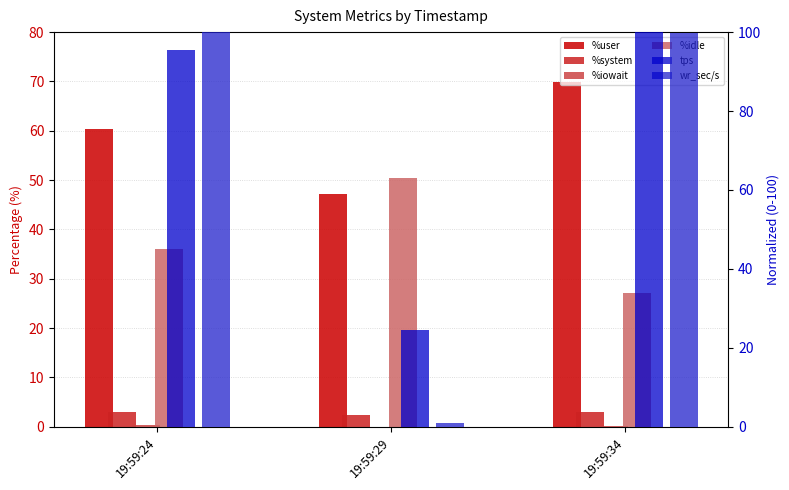

How many bars are there in total?

18